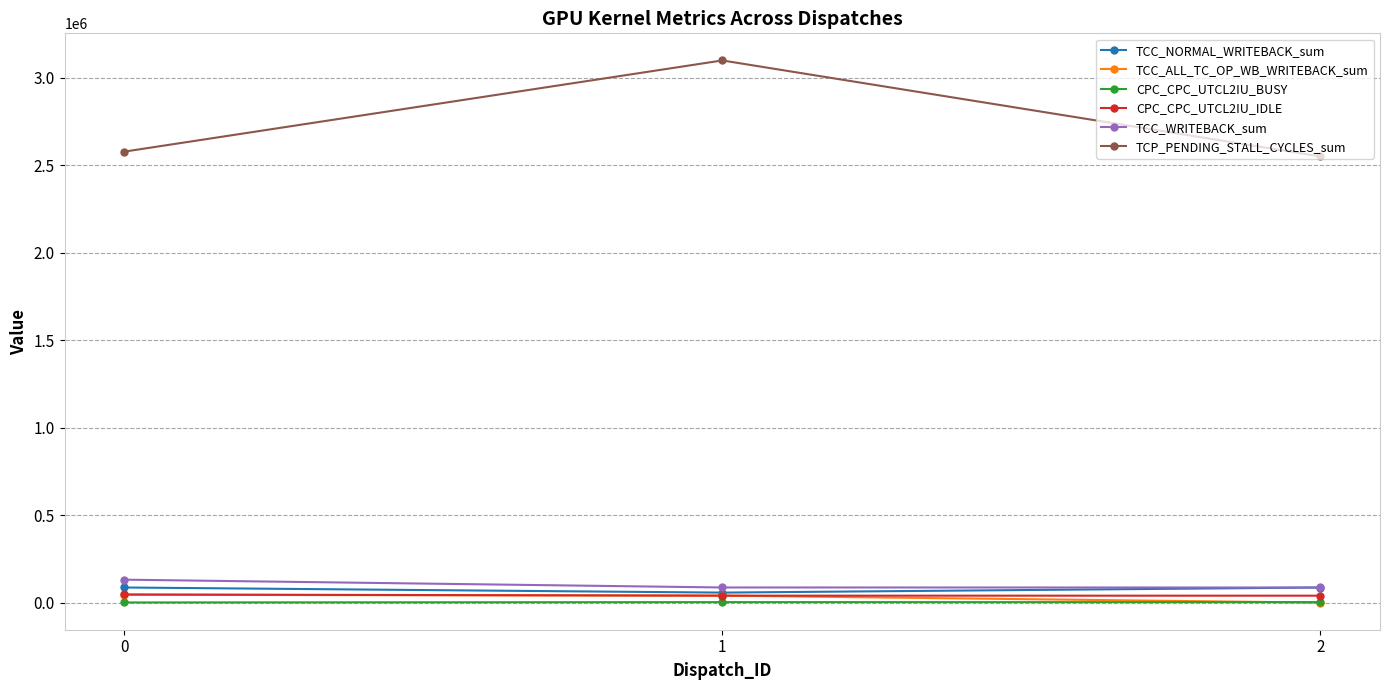

What is the value of the TCC_NORMAL_WRITEBACK_sum point at the 1st from the left?

86376